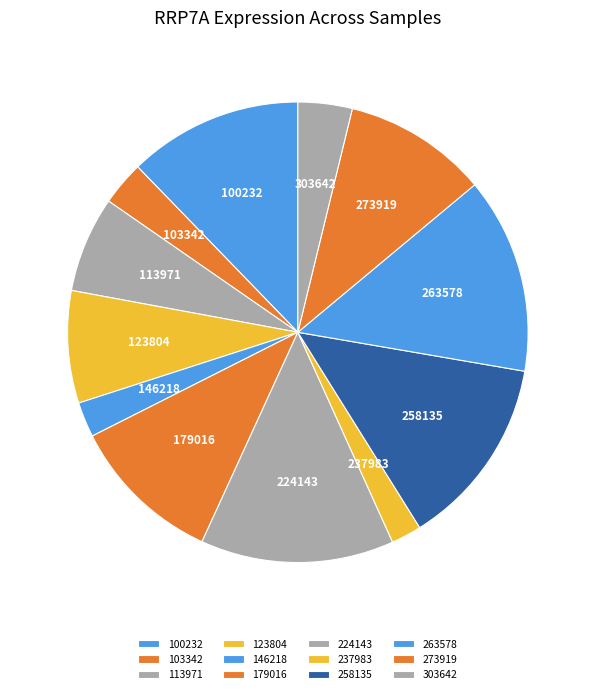

Is 224143 the majority of the pie?

No